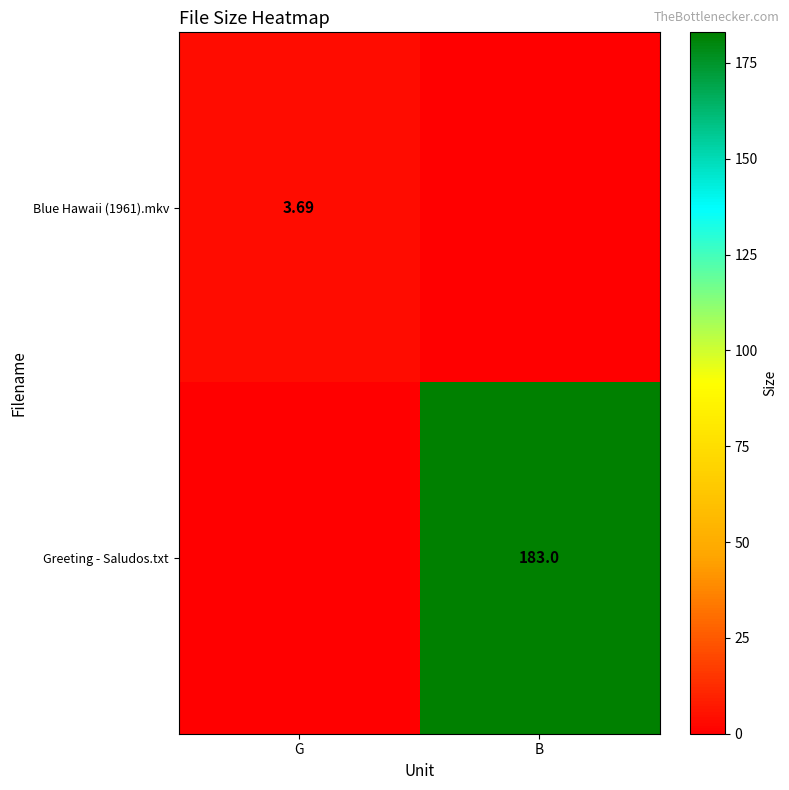

Between G and B, which series saw the biggest shift?

Greeting - Saludos.txt